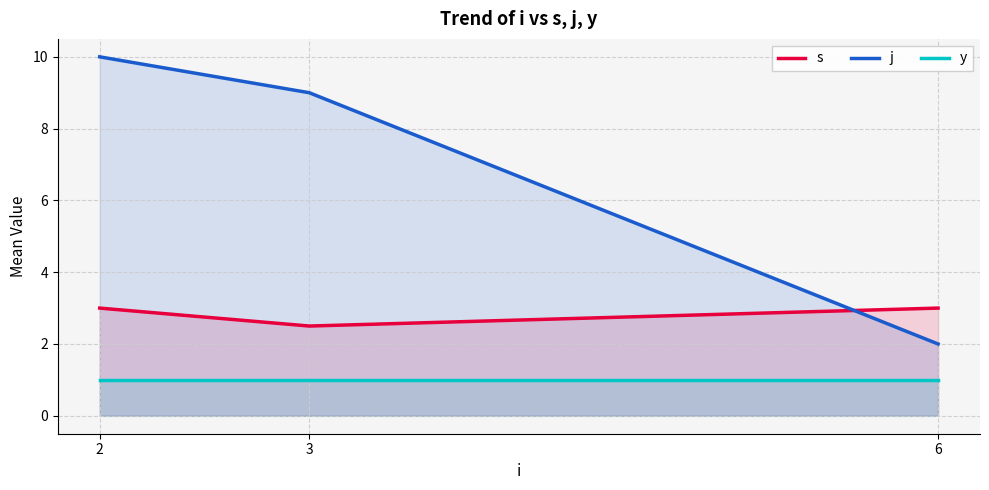

How many values in the s series are below 3?

1